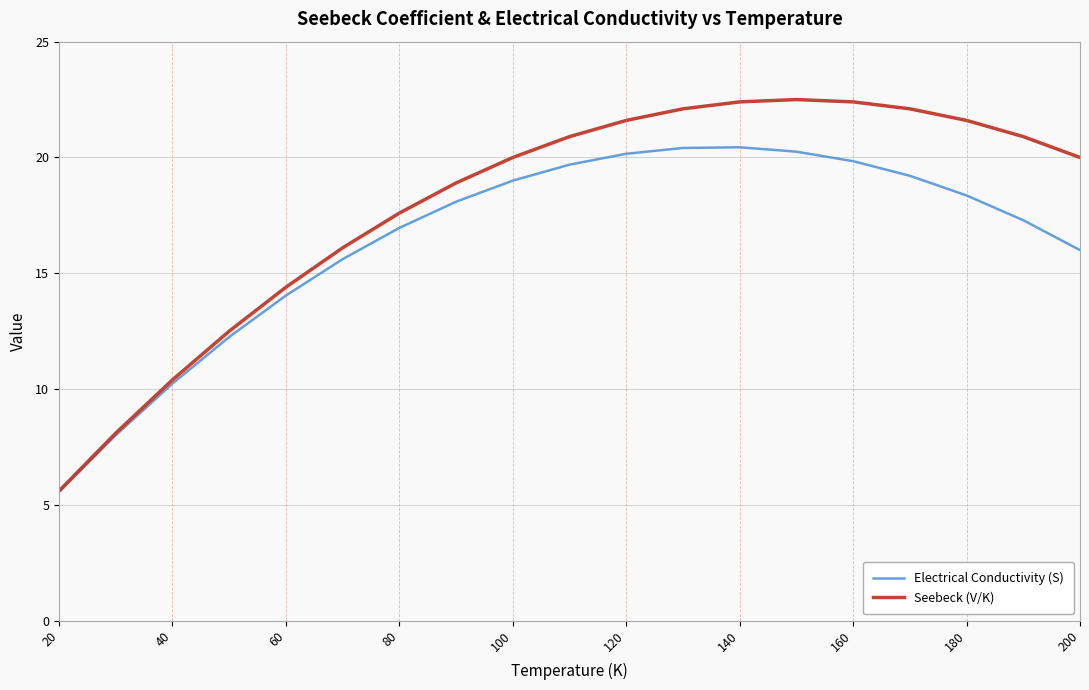

What is the maximum value for Seebeck (V/K)?

22.5